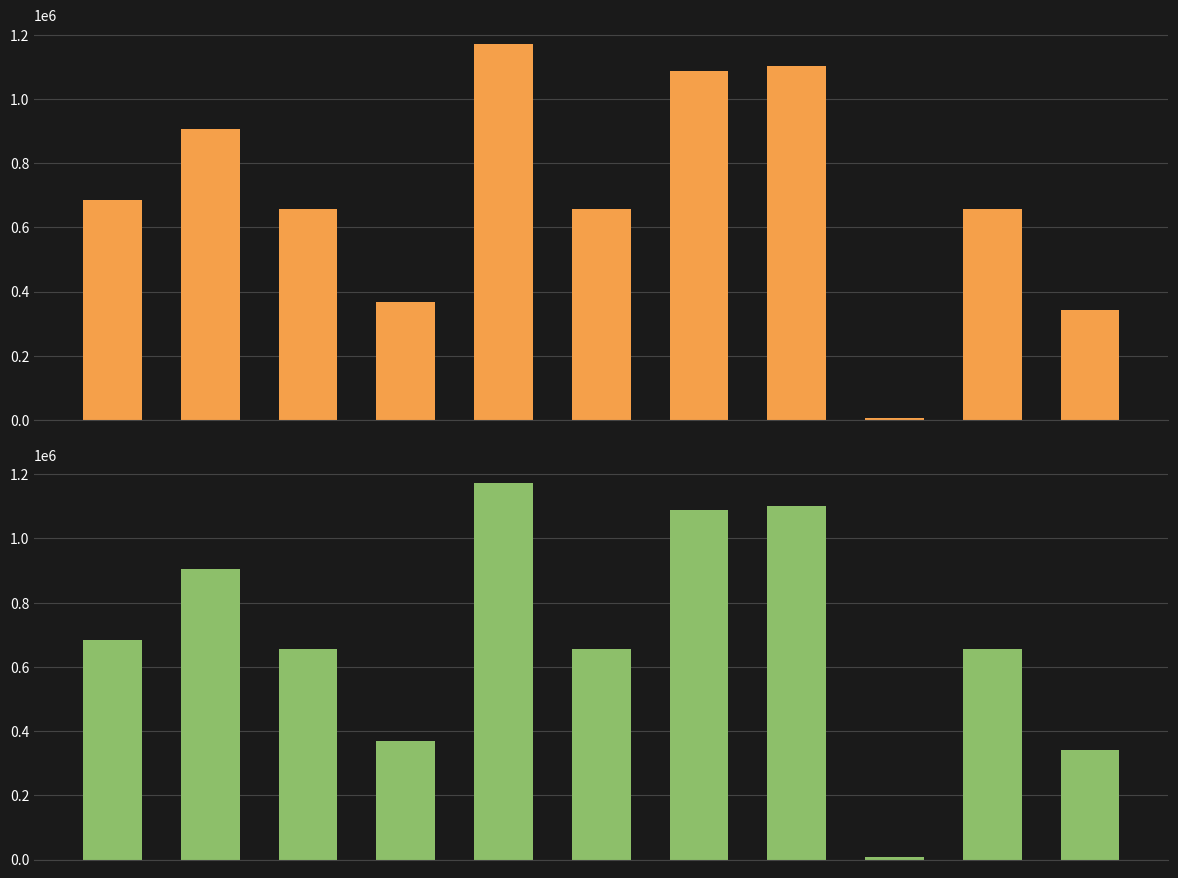

What is the maximum value shown in the chart?

1172042